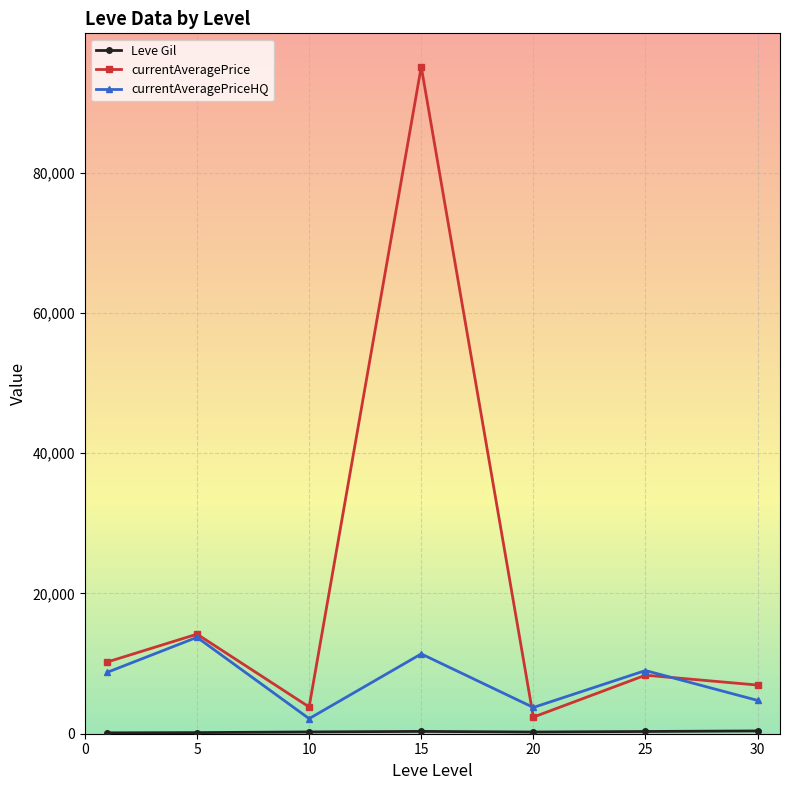

True or false: currentAveragePriceHQ has more than 0 interior local peaks.

True